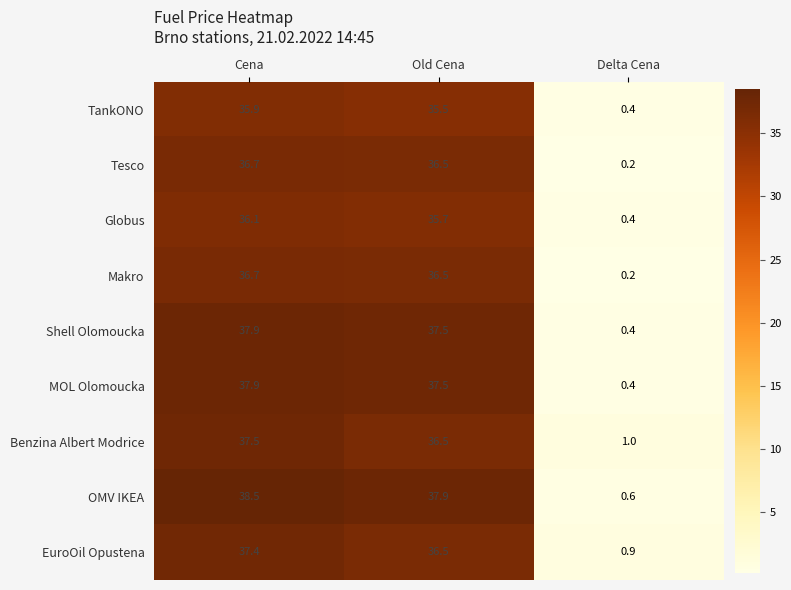

Reading left to right, extract all data points from this chart.

TankONO: Cena=35.9	Old Cena=35.5	Delta Cena=0.4
Tesco: Cena=36.7	Old Cena=36.5	Delta Cena=0.2
Globus: Cena=36.1	Old Cena=35.7	Delta Cena=0.4
Makro: Cena=36.7	Old Cena=36.5	Delta Cena=0.2
Shell Olomoucka: Cena=37.9	Old Cena=37.5	Delta Cena=0.4
MOL Olomoucka: Cena=37.9	Old Cena=37.5	Delta Cena=0.4
Benzina Albert Modrice: Cena=37.5	Old Cena=36.5	Delta Cena=1.0
OMV IKEA: Cena=38.5	Old Cena=37.9	Delta Cena=0.6
EuroOil Opustena: Cena=37.4	Old Cena=36.5	Delta Cena=0.9